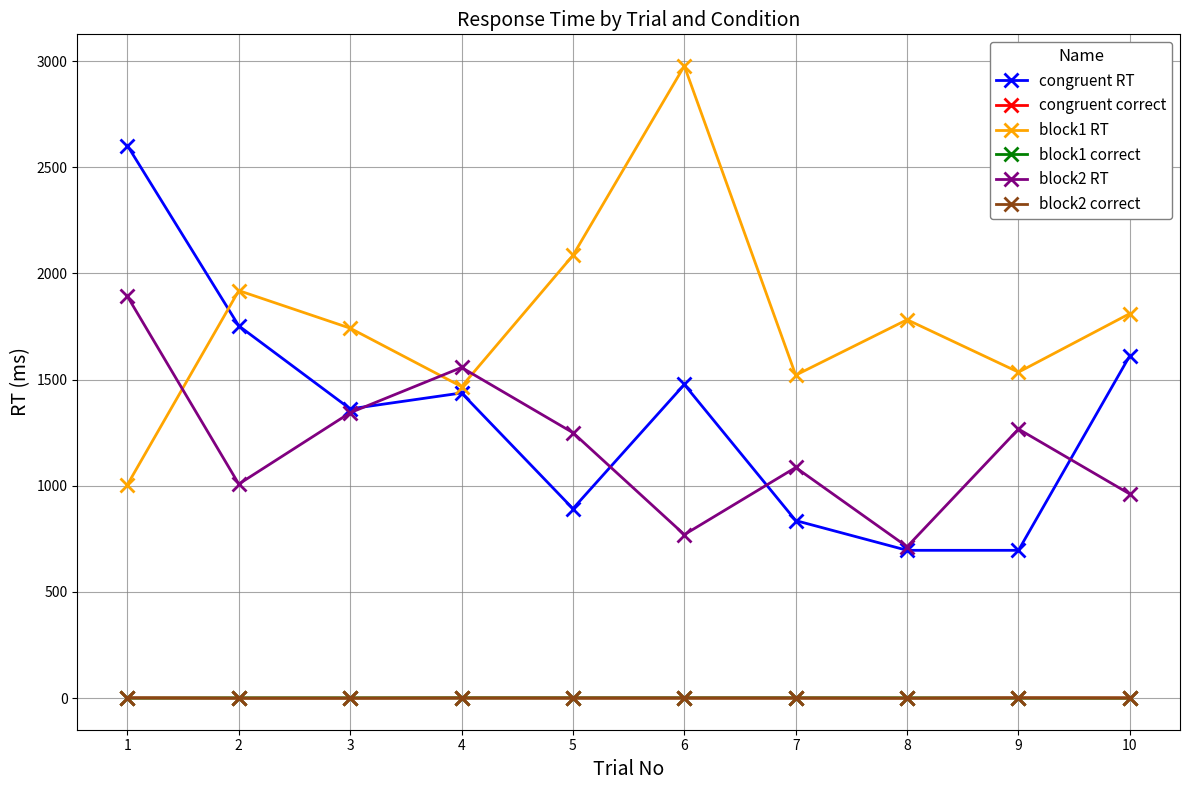

Between 2 and 5, which series saw the biggest shift?

congruent RT